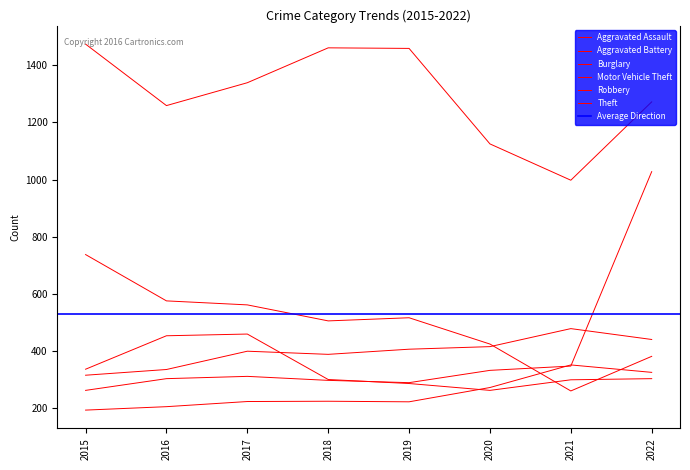

How many data points in Aggravated Battery are above 407?

3